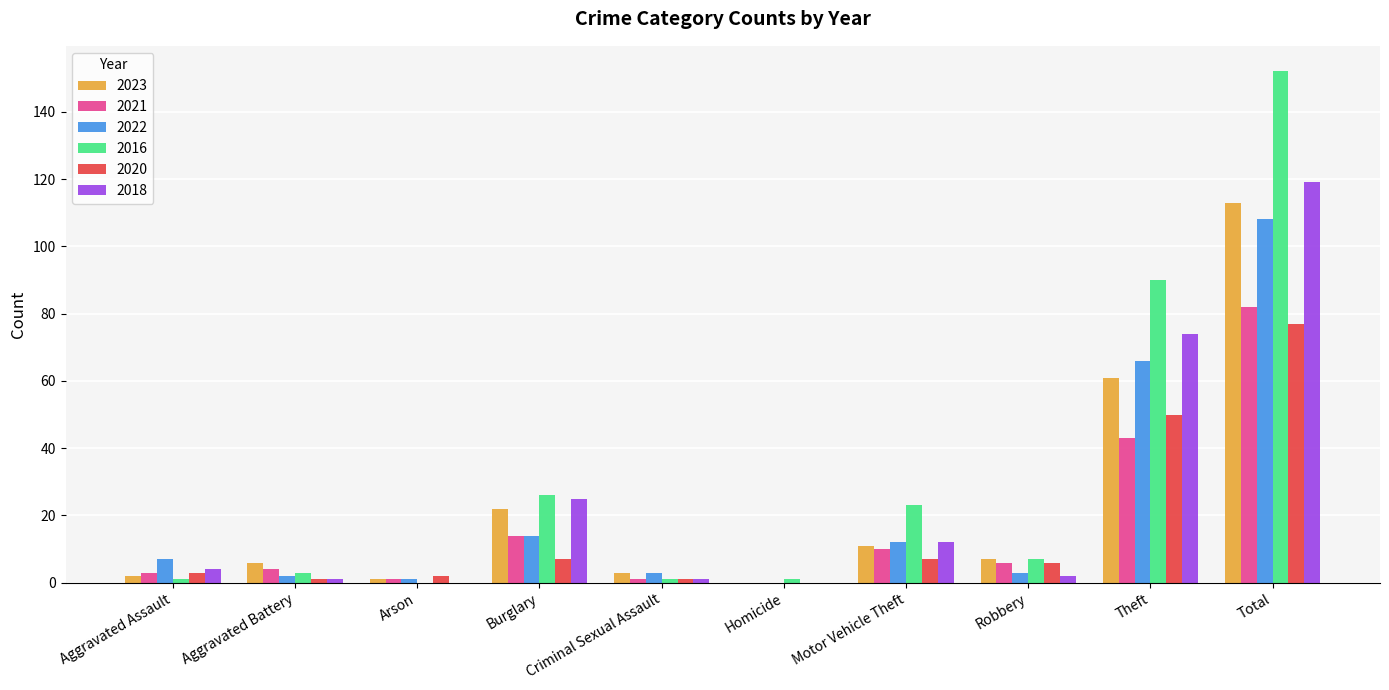

True or false: 2016 has a value of 23 at Motor Vehicle Theft.

True